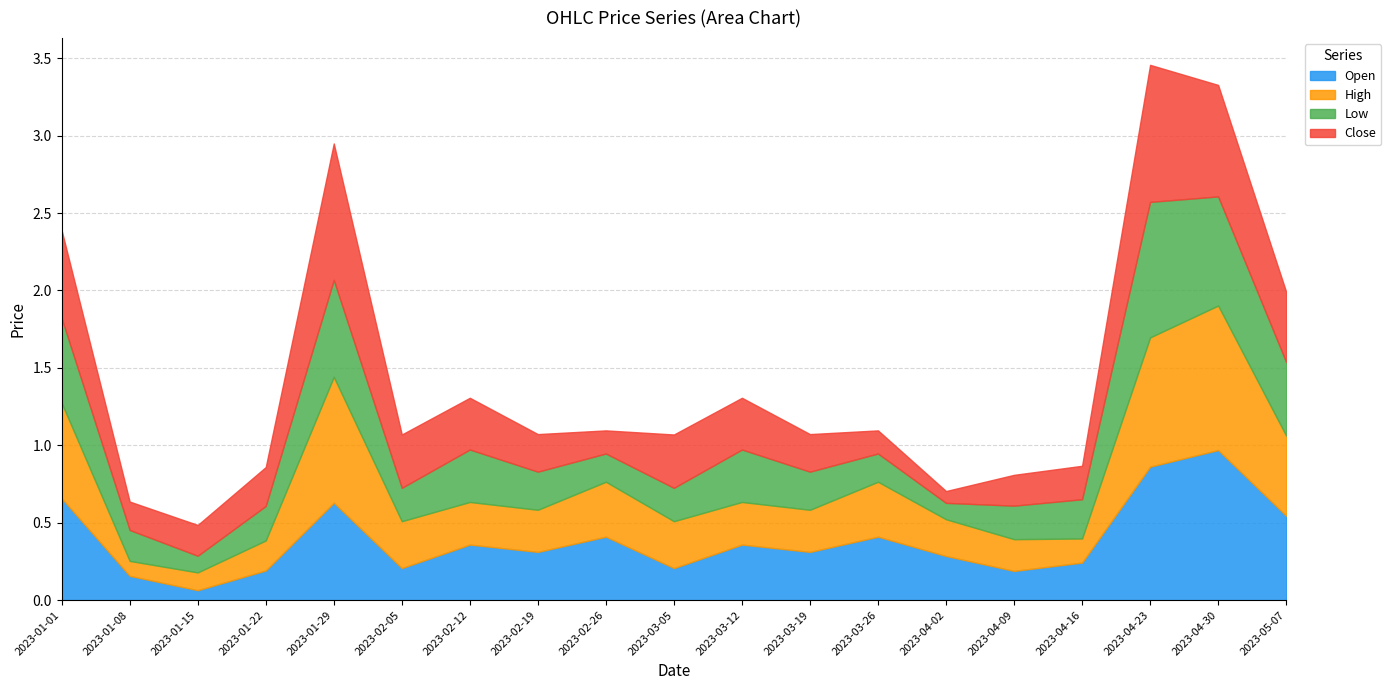

Rank the series by their average value, from lowest to highest.

Low, Close, High, Open